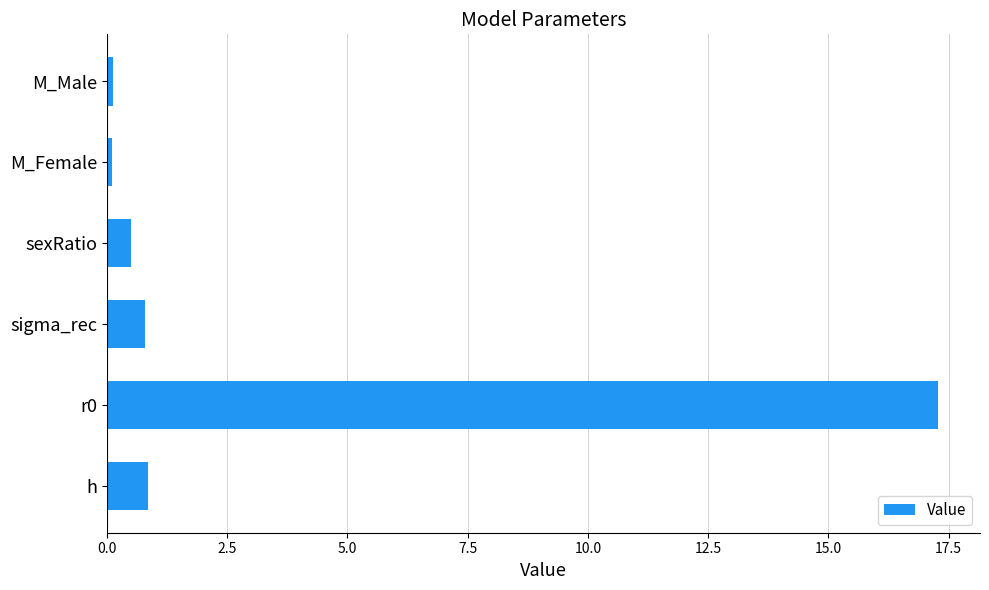

What value does the data have at sexRatio?

0.5